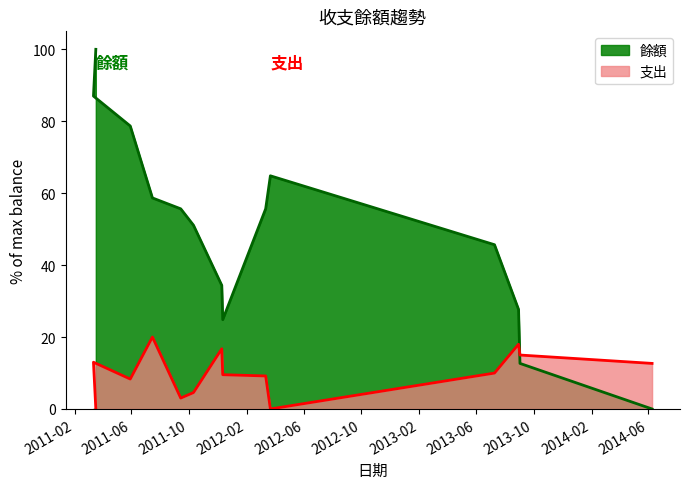

Does the chart display data point markers on the line(s)?

No